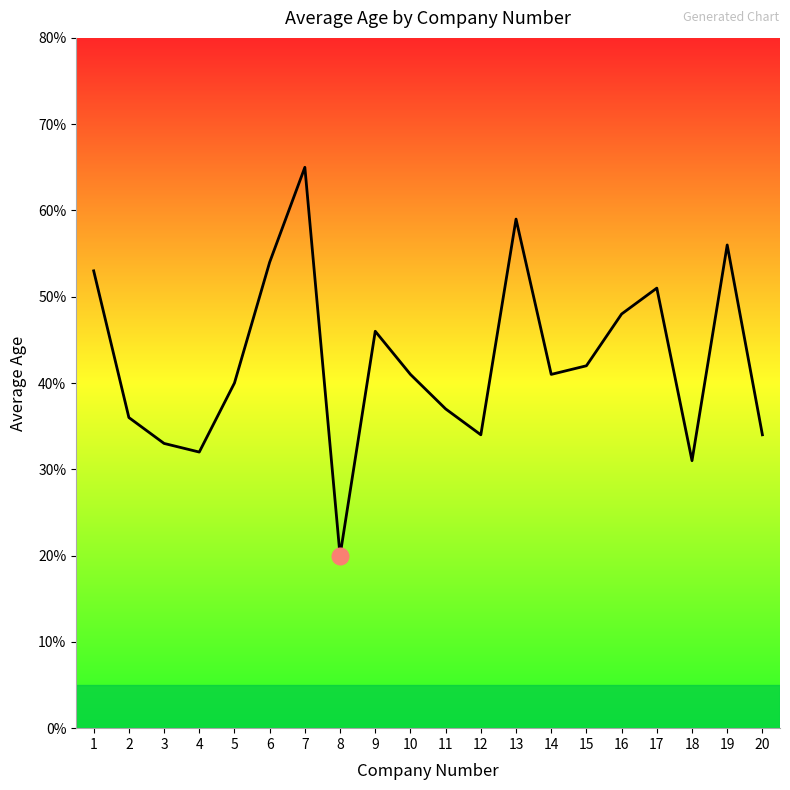

Does the chart display data point markers on the line(s)?

No